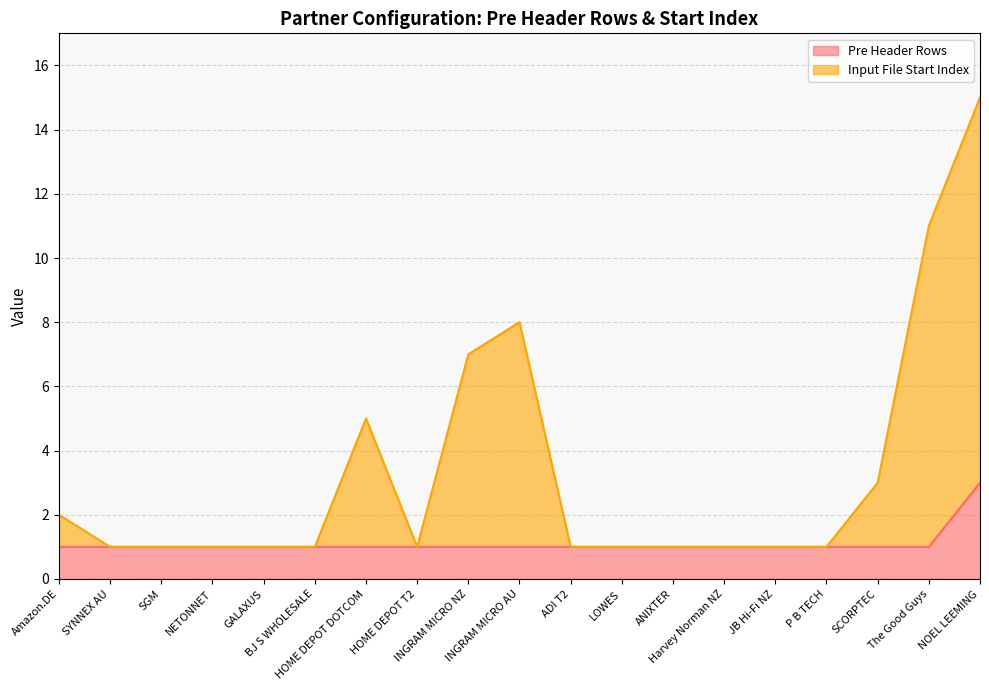

True or false: Pre Header Rows and Input File Start Index intersect in this chart.

False